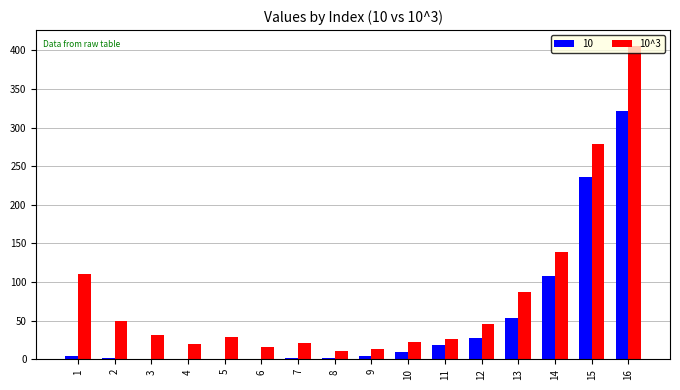

Which category has the highest value across all series?

16